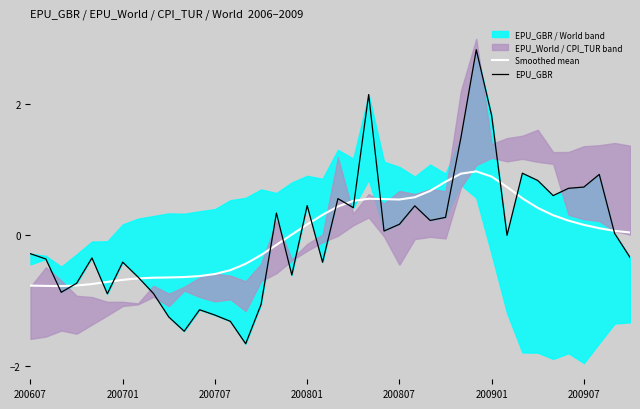

At how many categories does at least one series exceed 1?

4